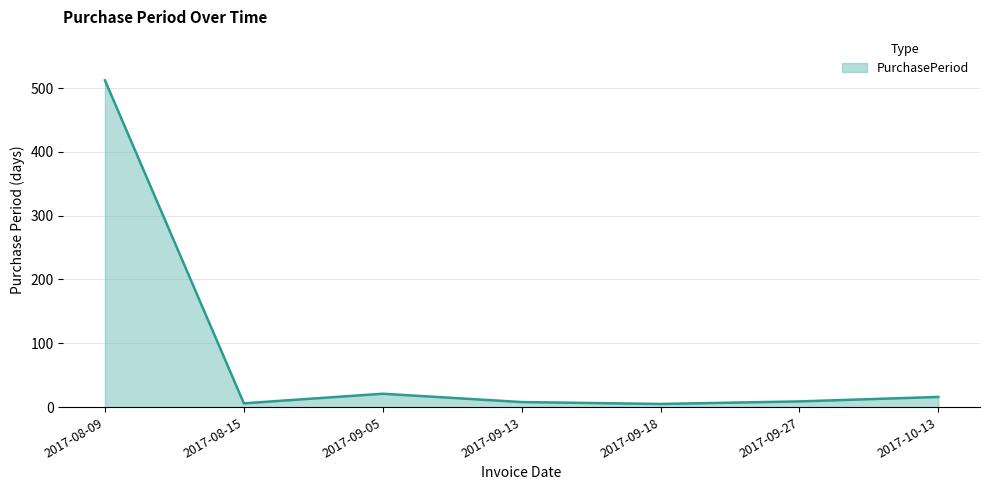

What is the maximum value shown in the chart?

512